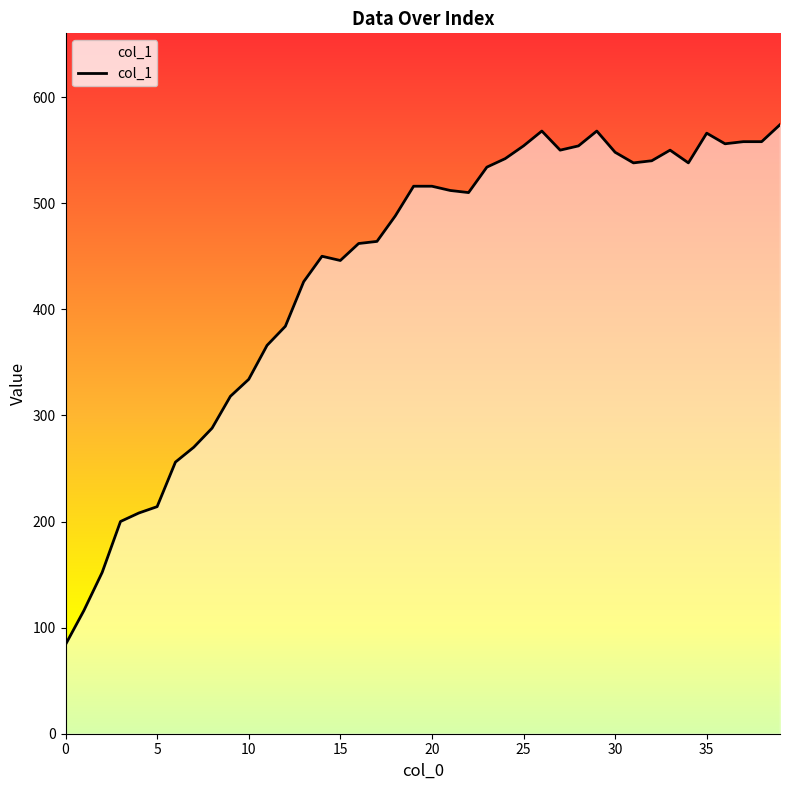

What is the greatest value displayed?

574